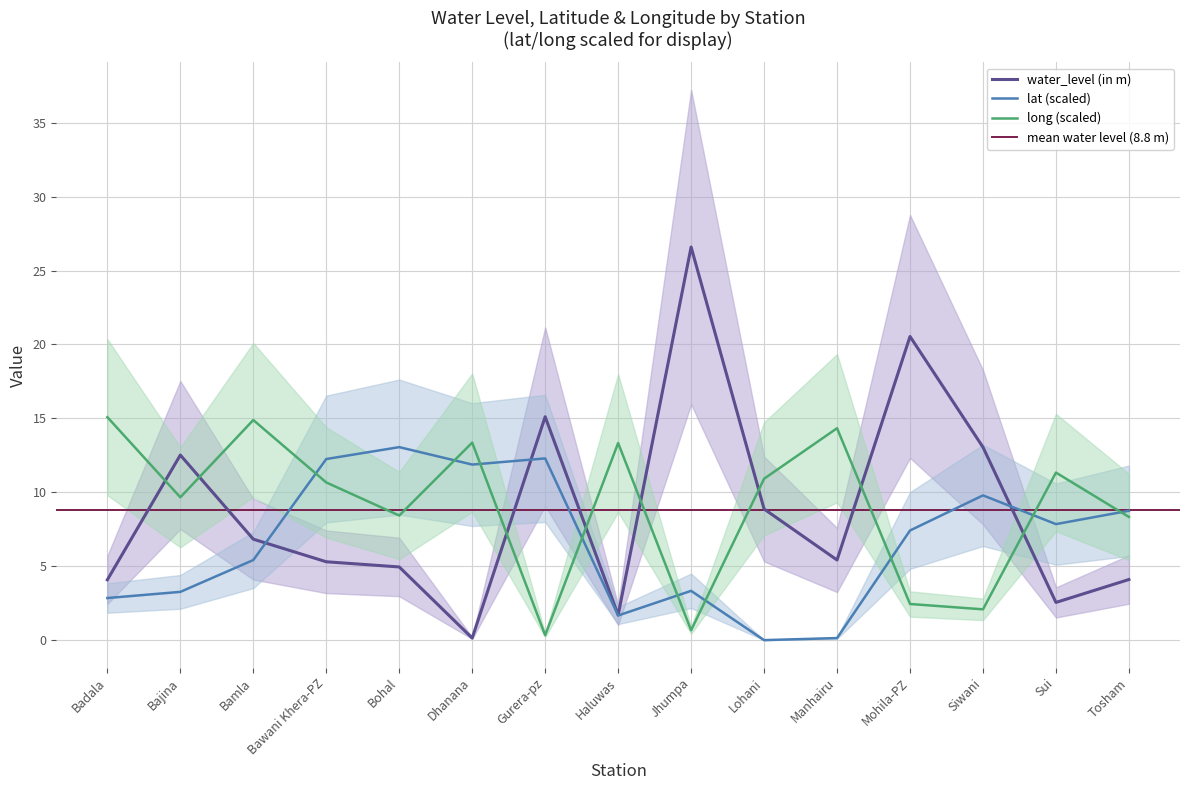

Where do water_level (in m) and long first cross each other?

Badala and Bajina